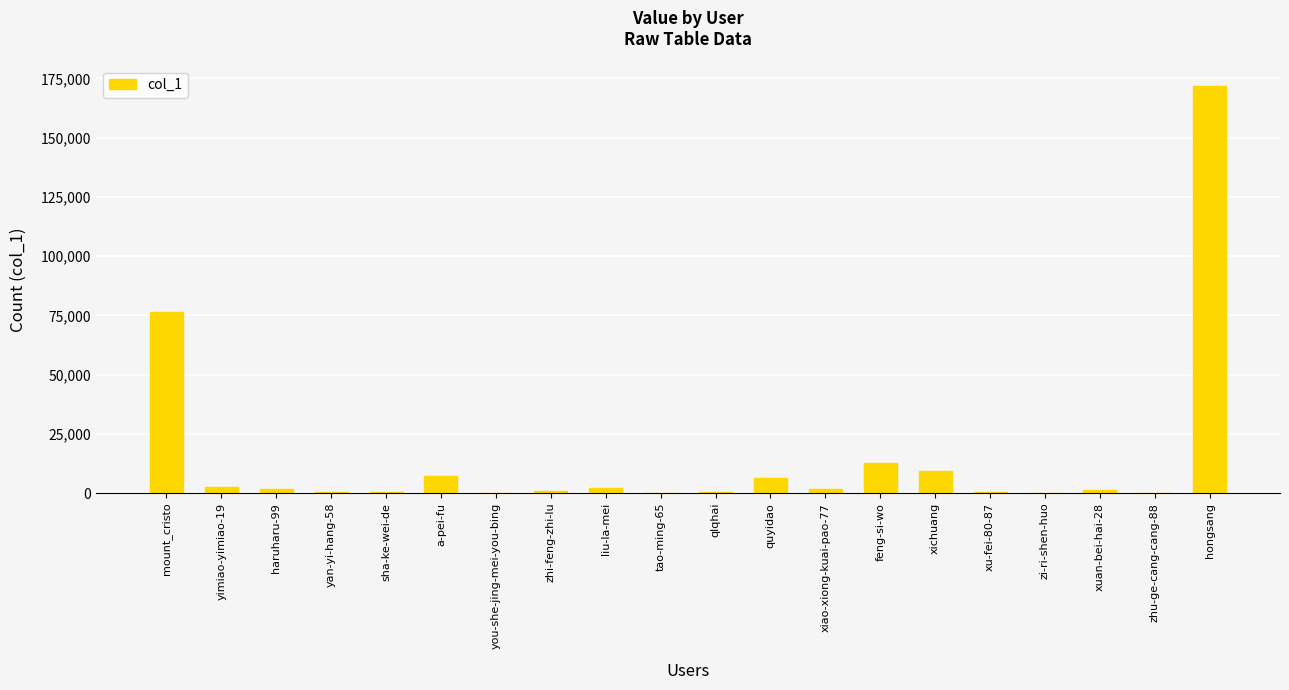

Count the number of categories in the chart.

20